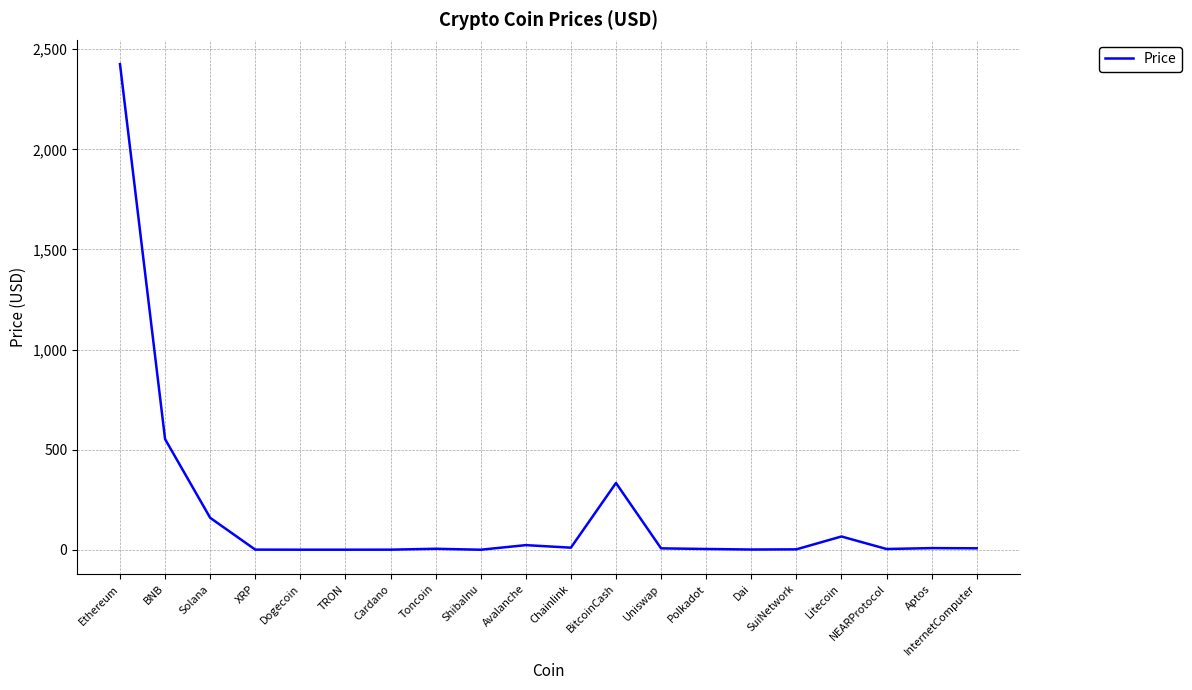

At which category does the chart reach its peak across all series?

Ethereum